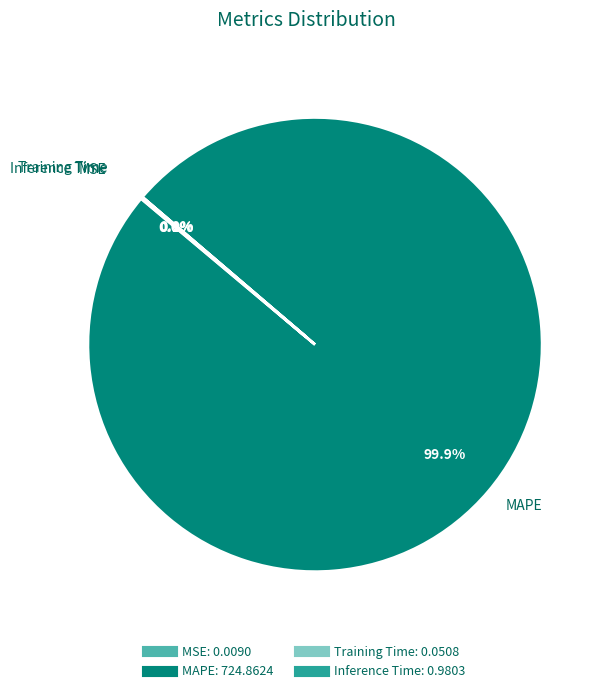

Which slice is the largest?

MAPE